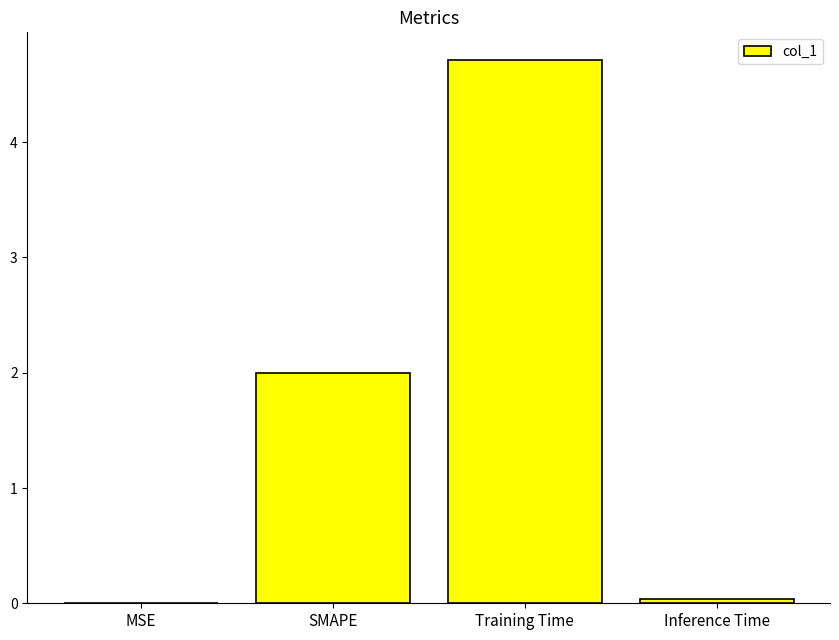

What is the maximum value shown in the chart?

4.7